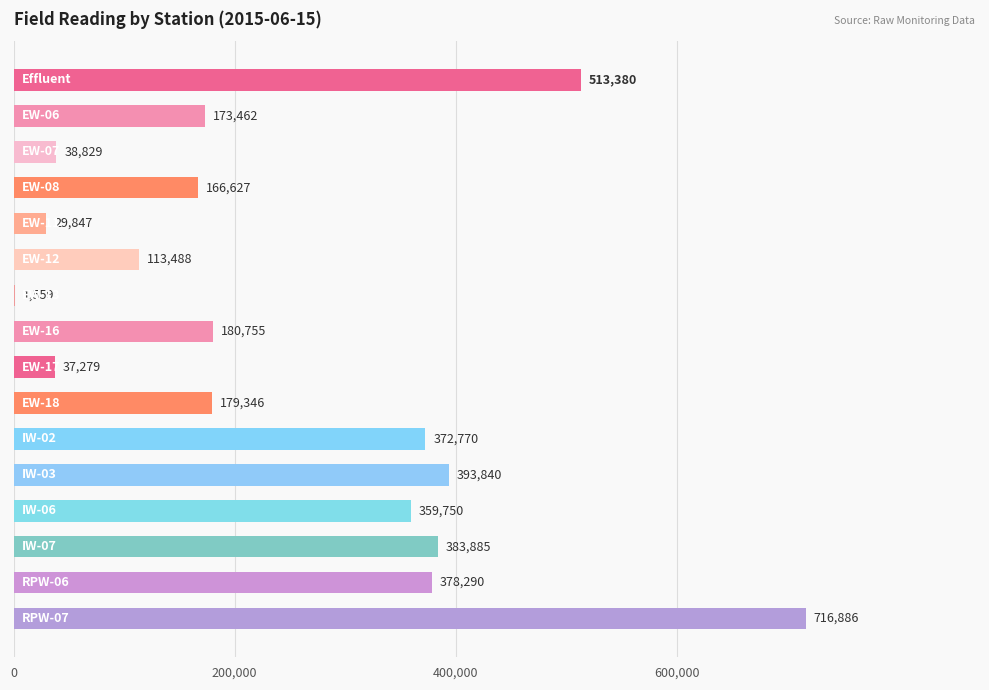

What is the sum of all values?

4039993